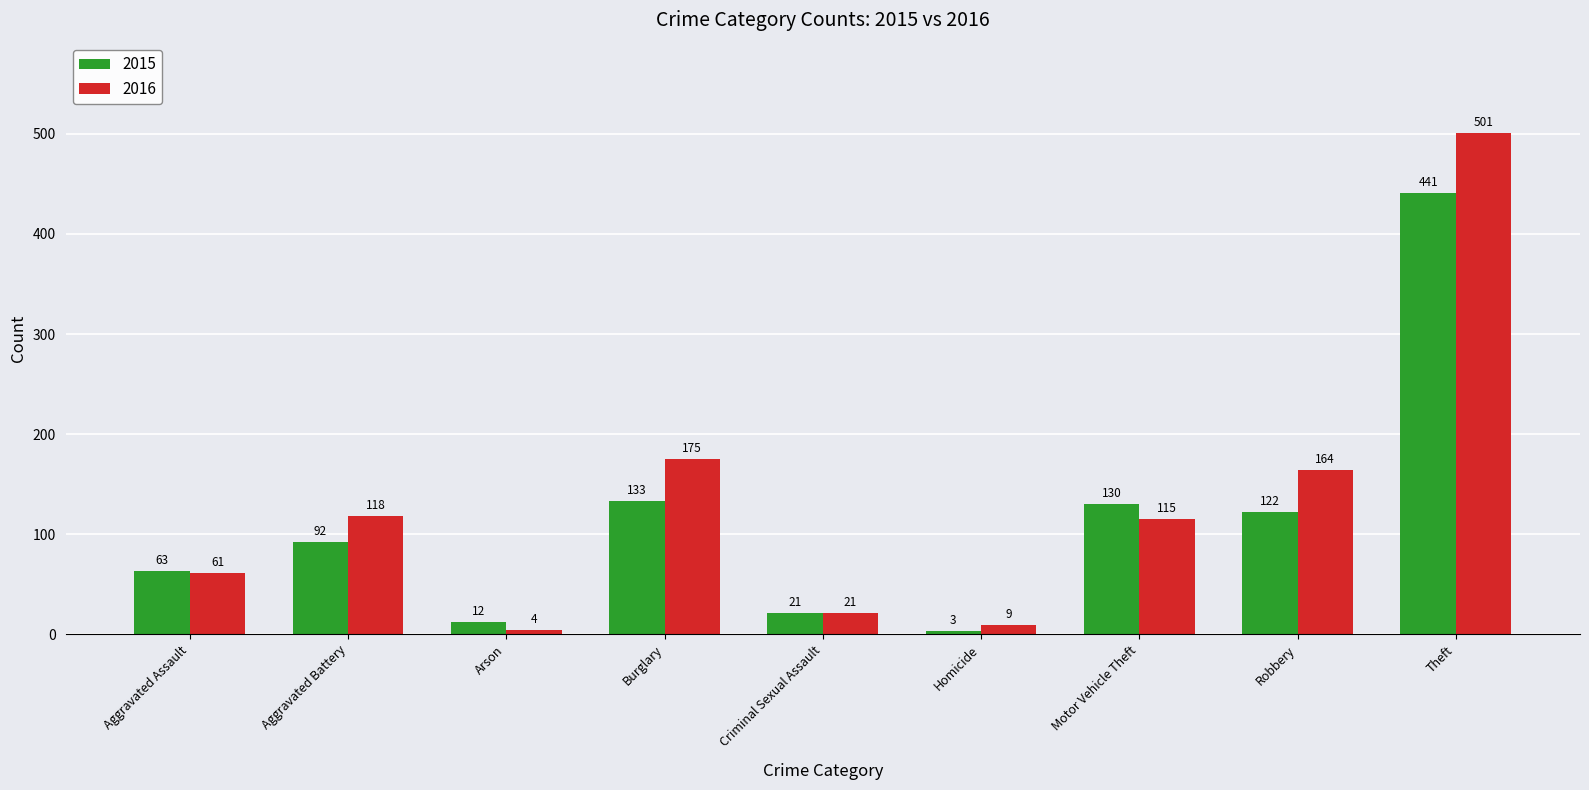

Which category has the lowest value across all series?

Homicide